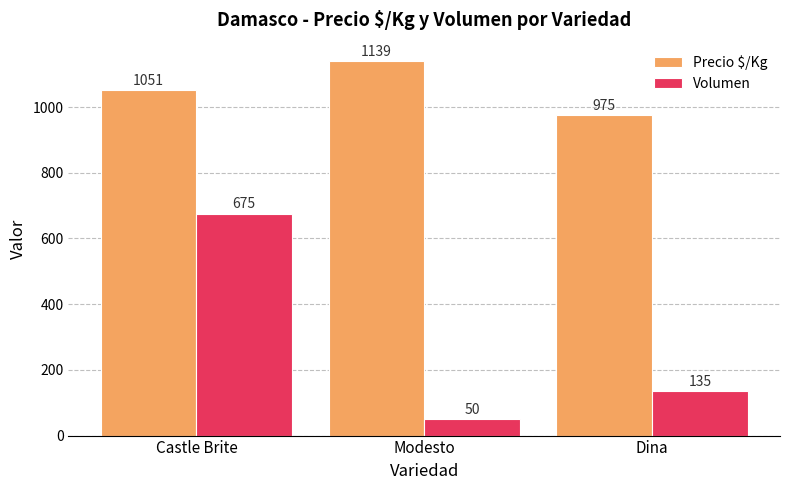

The Volumen series shows 675 at Castle Brite. True or false?

True